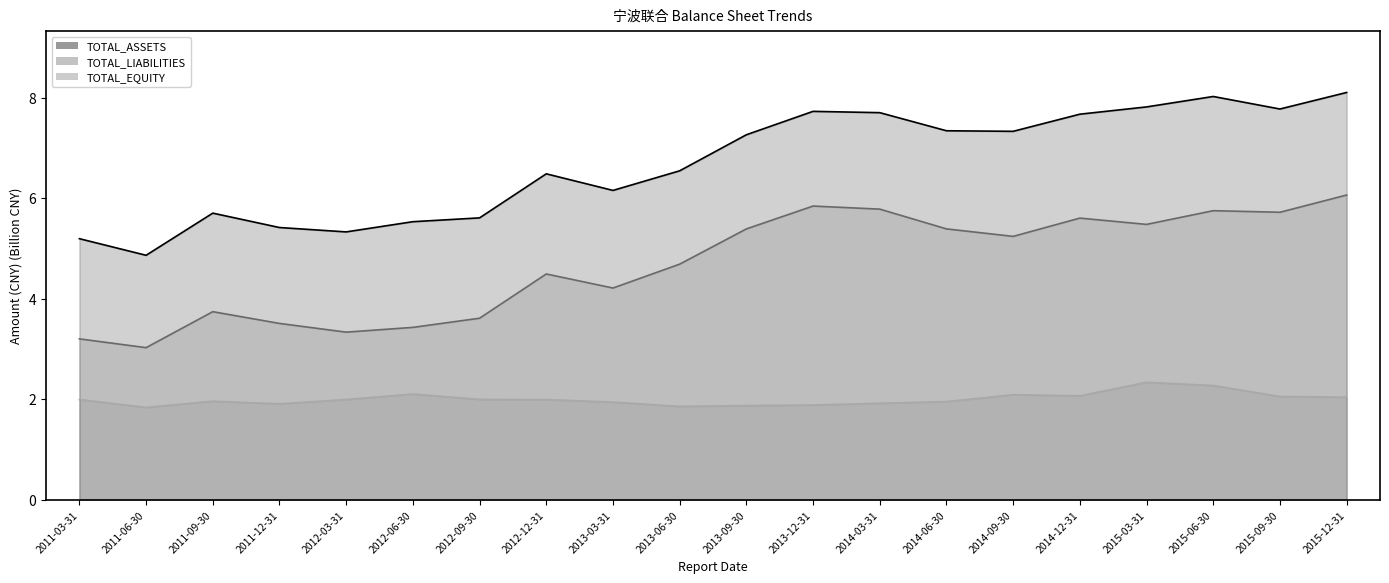

In TOTAL_EQUITY_line, how many points are lower than both neighbors (excluding endpoints)?

4